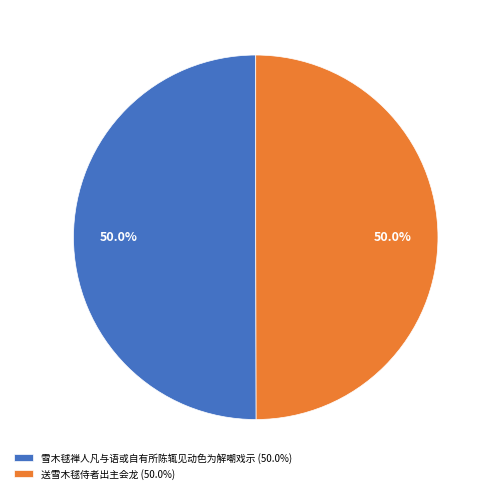

What is the ratio of the value at 送雪木毬侍者出主会龙 to the value at 雪木毬禅人凡与语或自有所陈辄见动色为解嘲戏示?

1.0